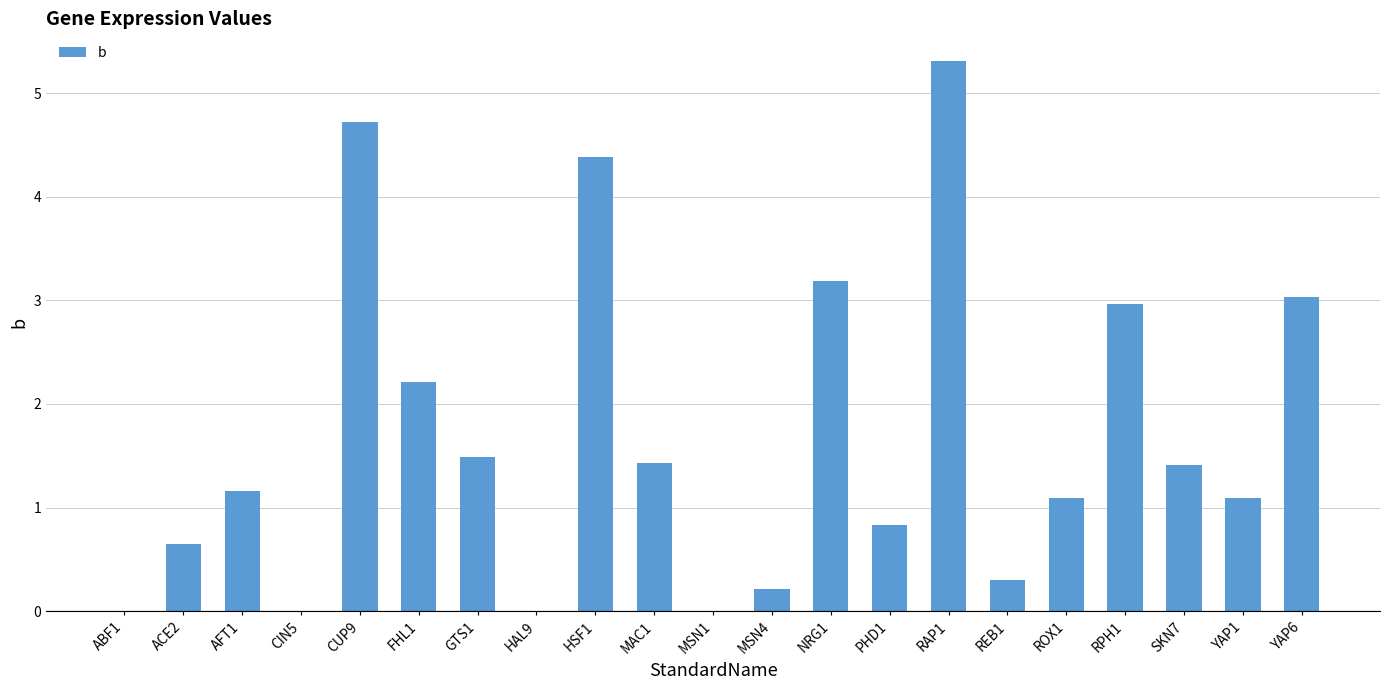

How many series are shown in this chart?

1